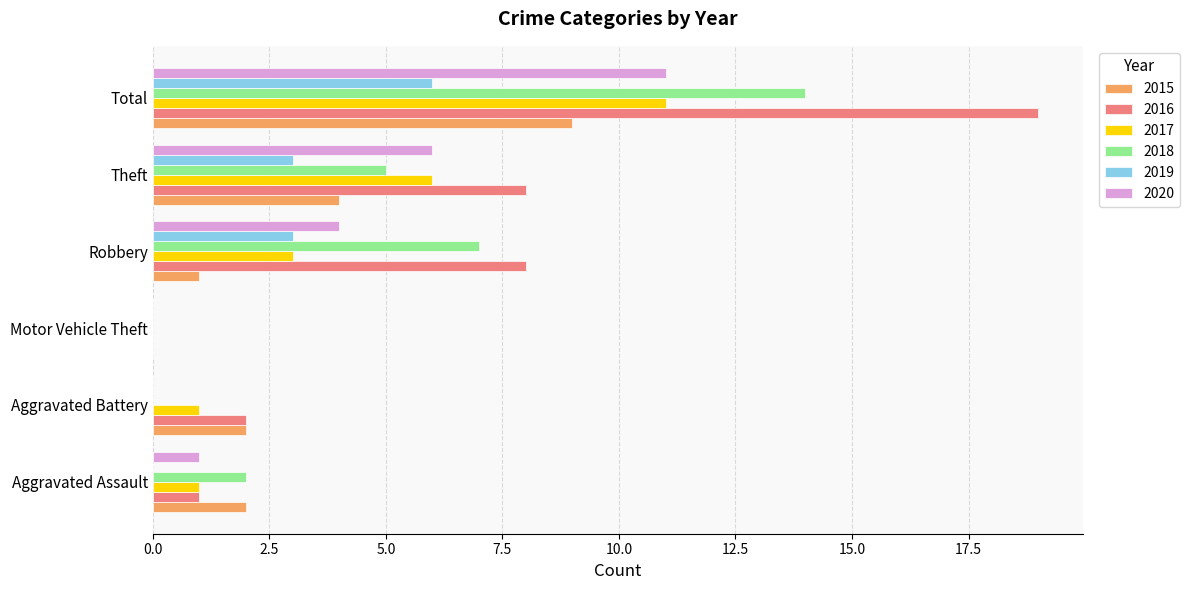

The 2019 series shows 3 at Robbery. True or false?

True